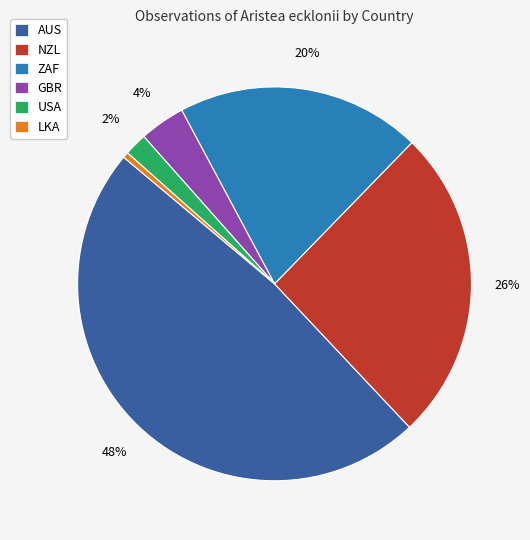

True or false: NZL accounts for 26% of the total.

True